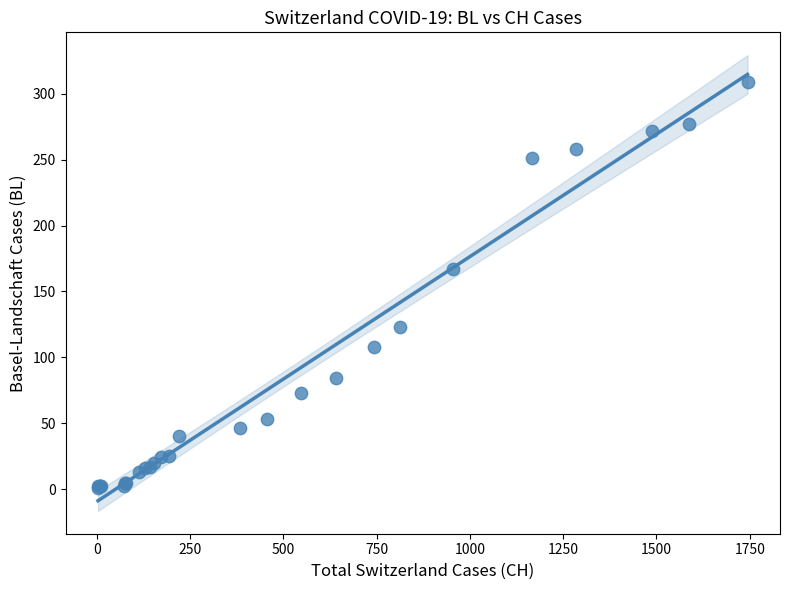

What Y value in the scatter plot is closest to 155?

167